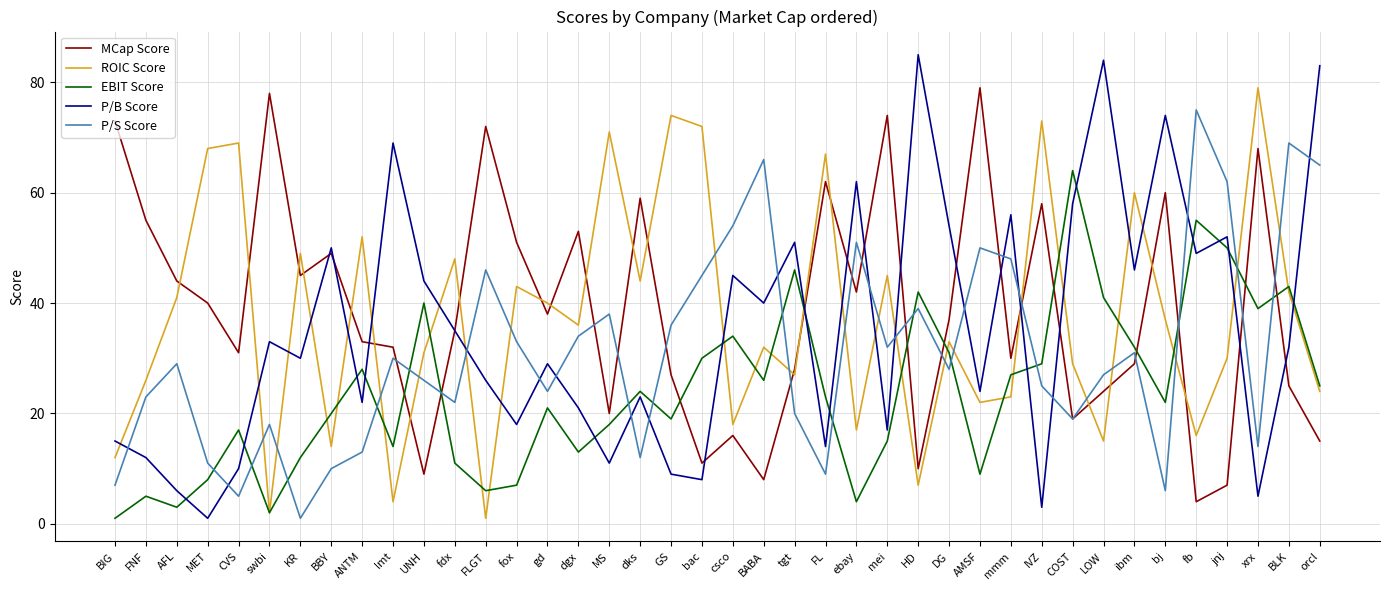

The value of P/S Score at bj is 6. True or false?

True